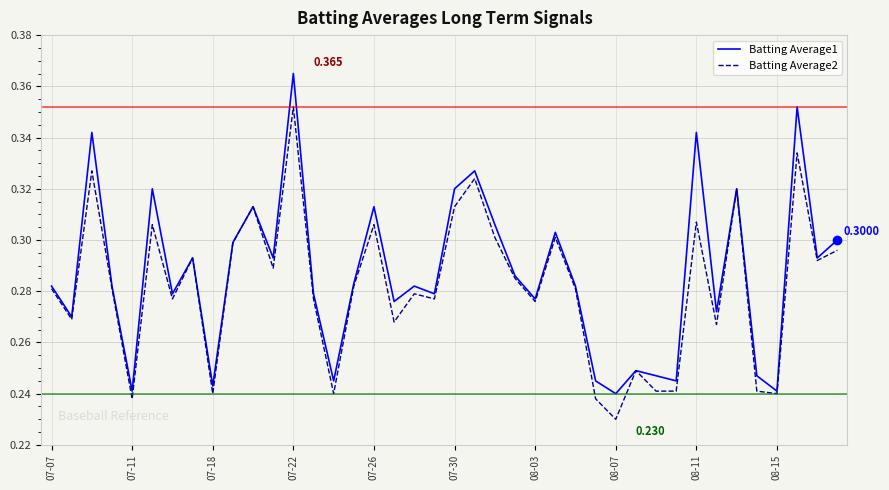

Count the Batting Average2 values in the range 0 to 1.

40